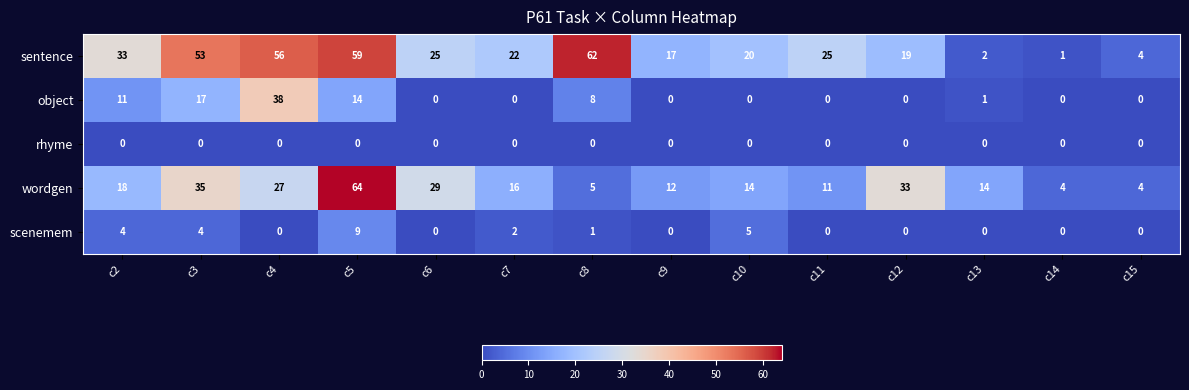

The value of scenemem at c11 is 0. True or false?

True